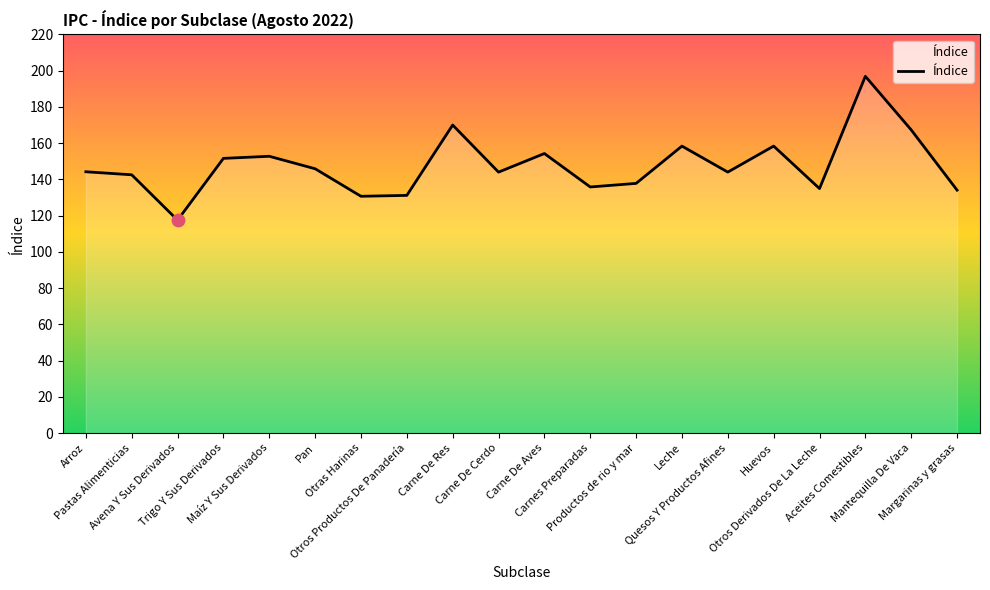

What is the change in value from Carne De Cerdo to Otros Derivados De La Leche?

-9.1